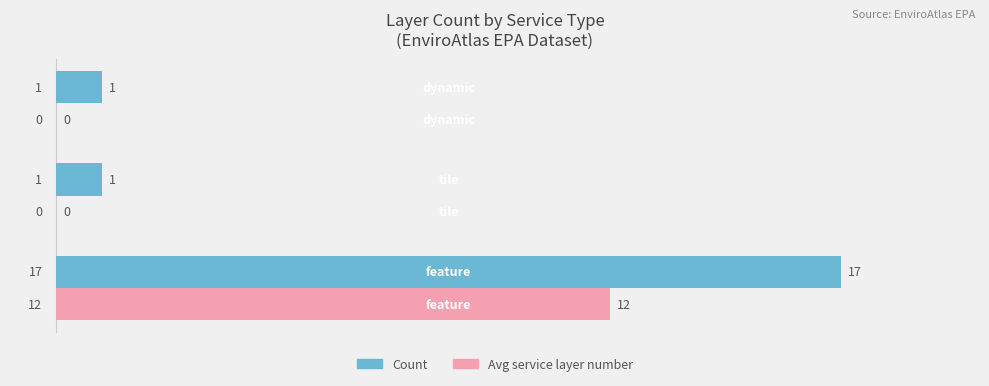

What is the greatest value displayed?

17